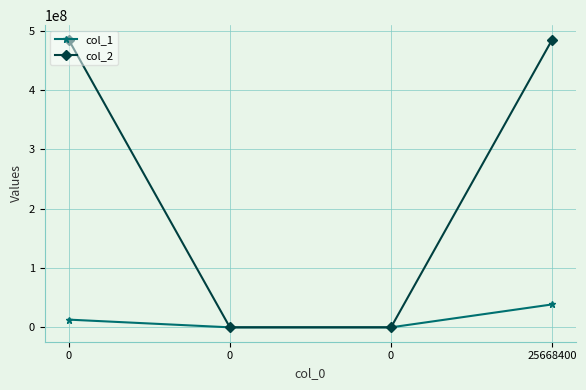

How many values in the col_2 series are below 485000000?

2